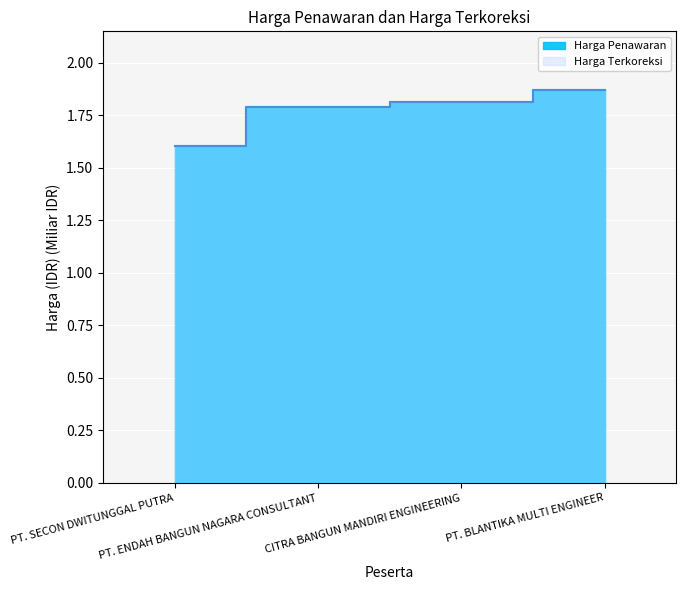

Which label corresponds to the smallest value in the chart?

PT. SECON DWITUNGGAL PUTRA